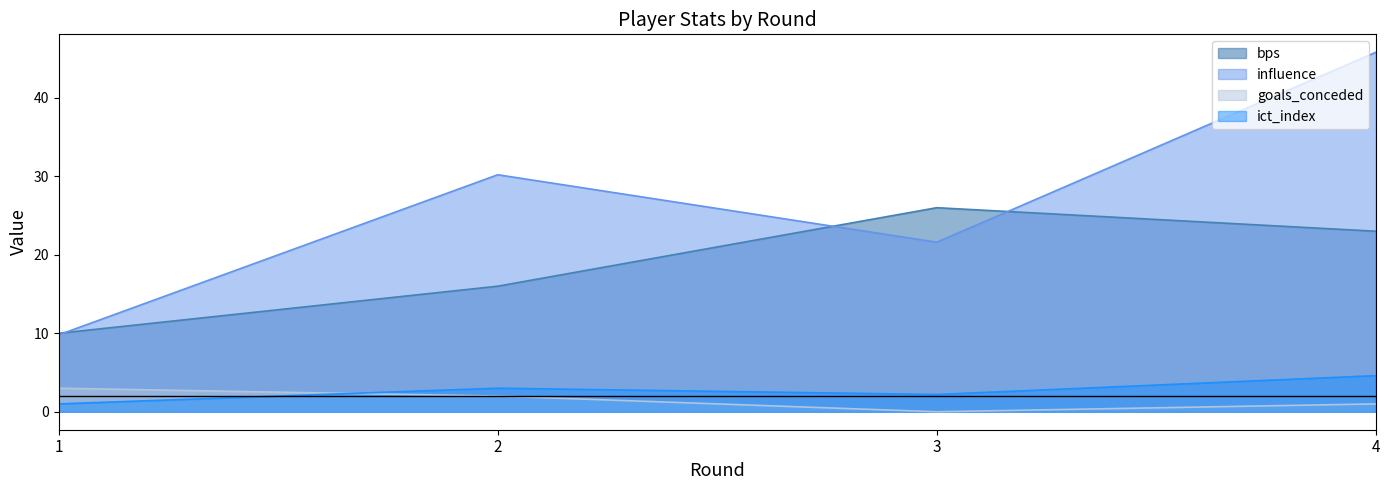

What is the spread (max minus min) of values at 4?

44.8